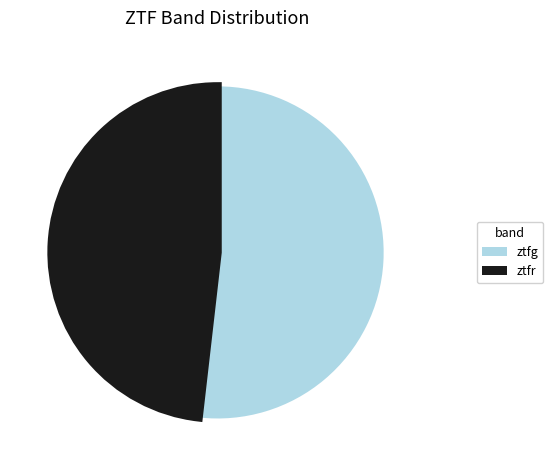

What is the smallest slice in the pie chart?

ztfr